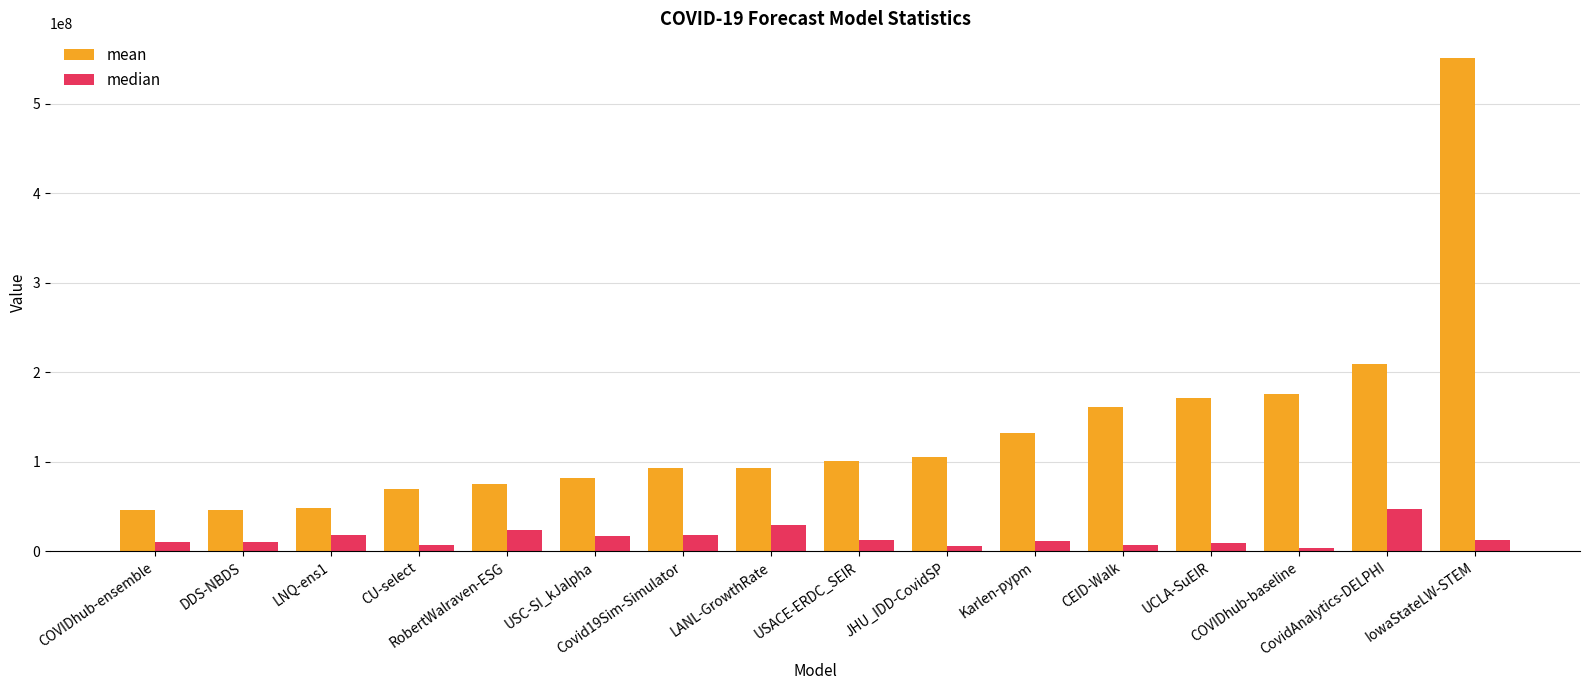

What is the difference between the maximum and minimum values in the mean series?

504627714.3